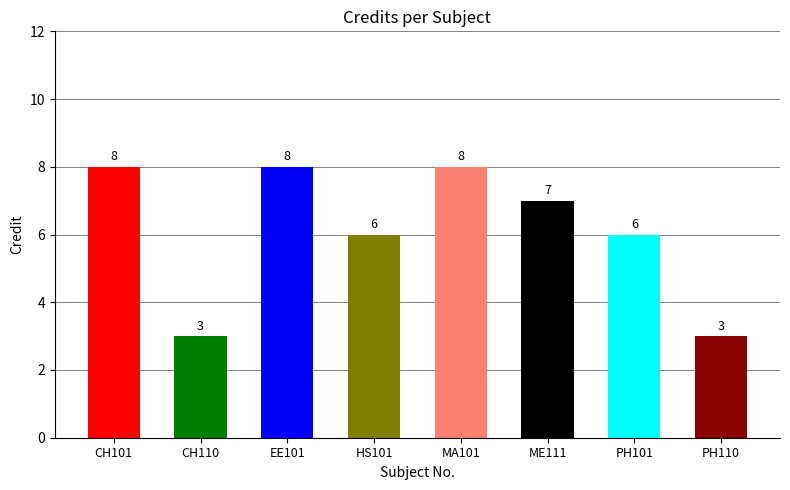

Rank the categories by value from highest to lowest.

CH101, EE101, MA101, ME111, HS101, PH101, CH110, PH110